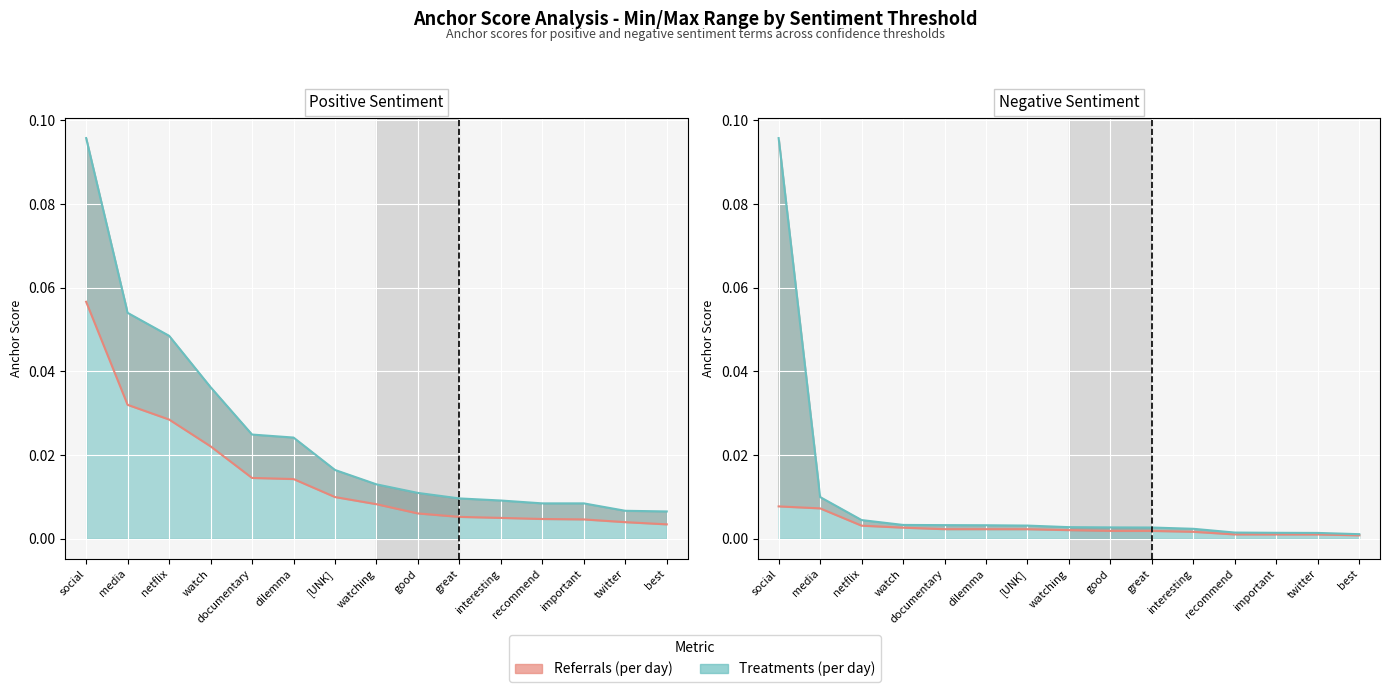

Is it true that 0.95-positive anchor score equals 0.0 at great?

True